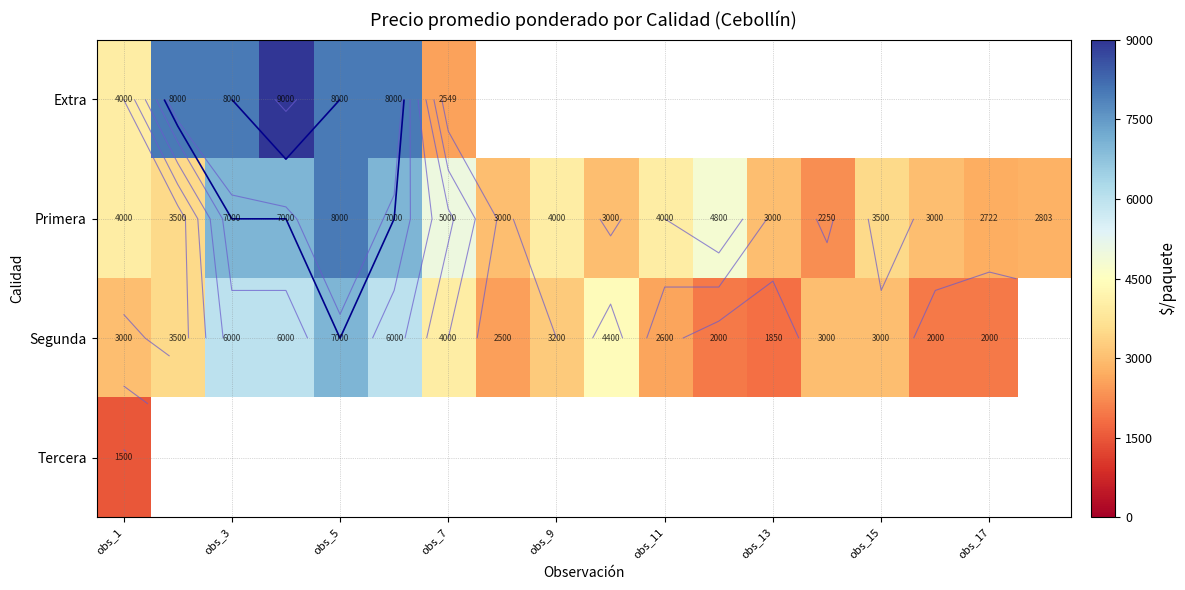

How many values in the Primera series are below 4000?

9